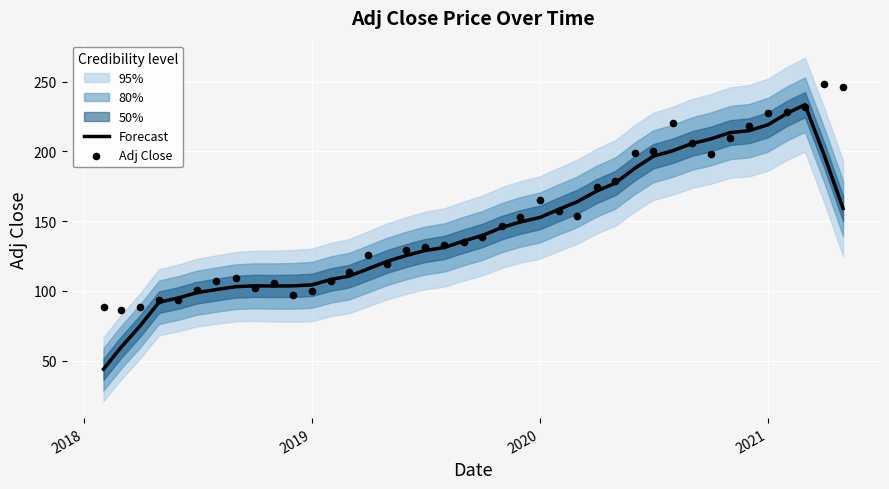

At how many categories does at least one series exceed 219?

6